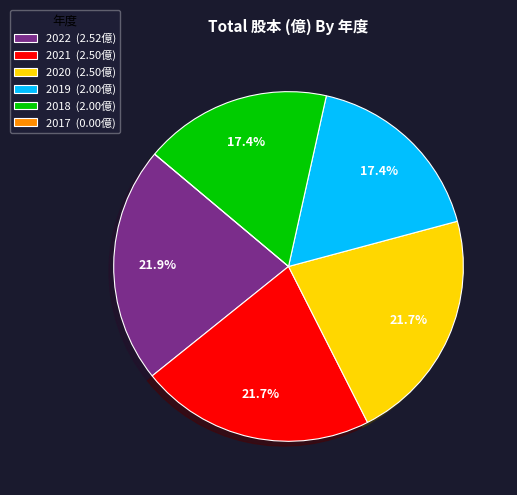

Does 2018 account for over 50% of the chart?

No